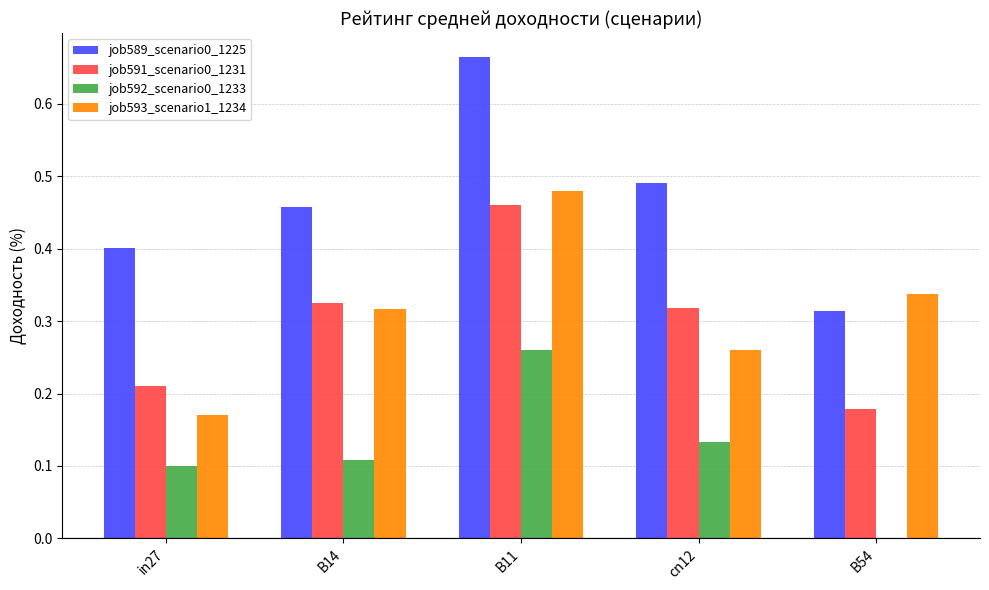

At which label does job591_scenario0_1231 reach its peak?

B11